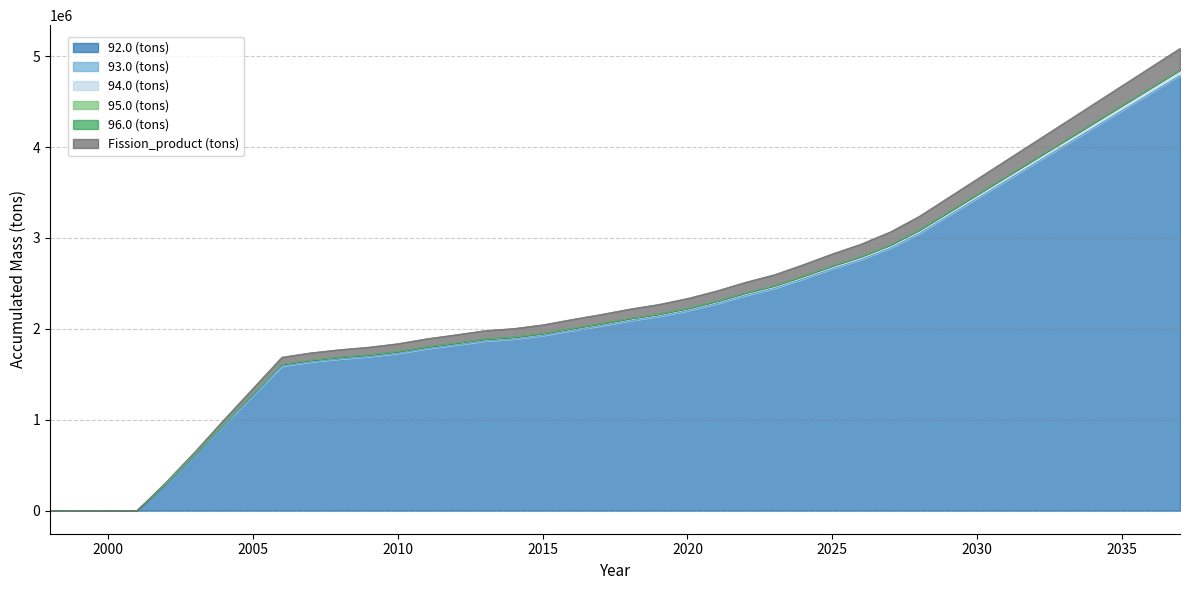

What is the highest value of the 92.0 (tons) series?

4787714.9